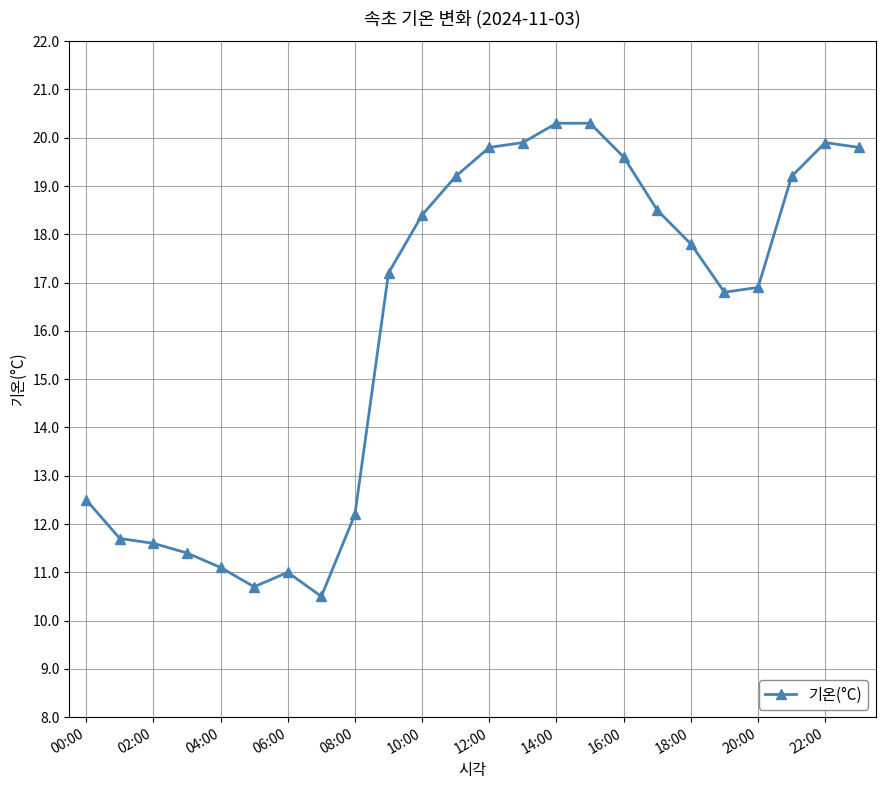

What is the value of the 3rd point from the left?

11.6